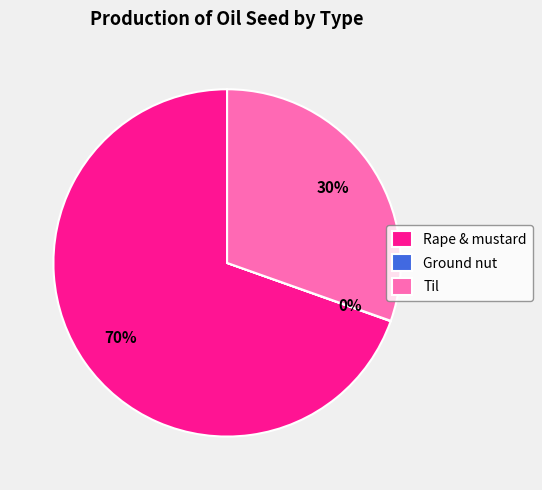

The Rape & mustard slice represents 70% of the pie. True or false?

True